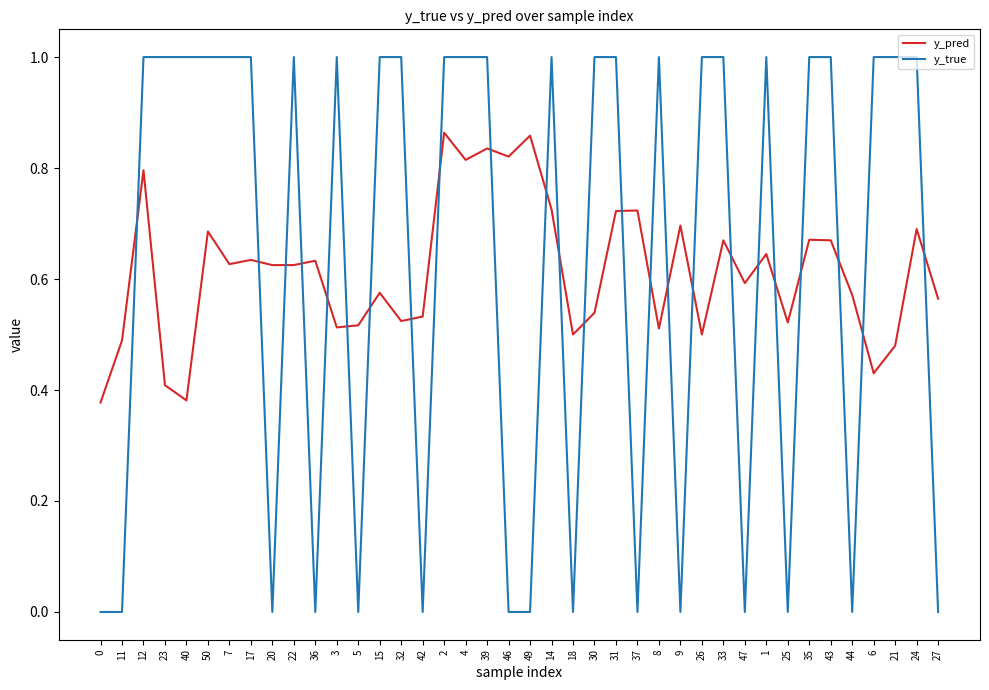

Is it true that y_true equals 1.0 at 43?

True